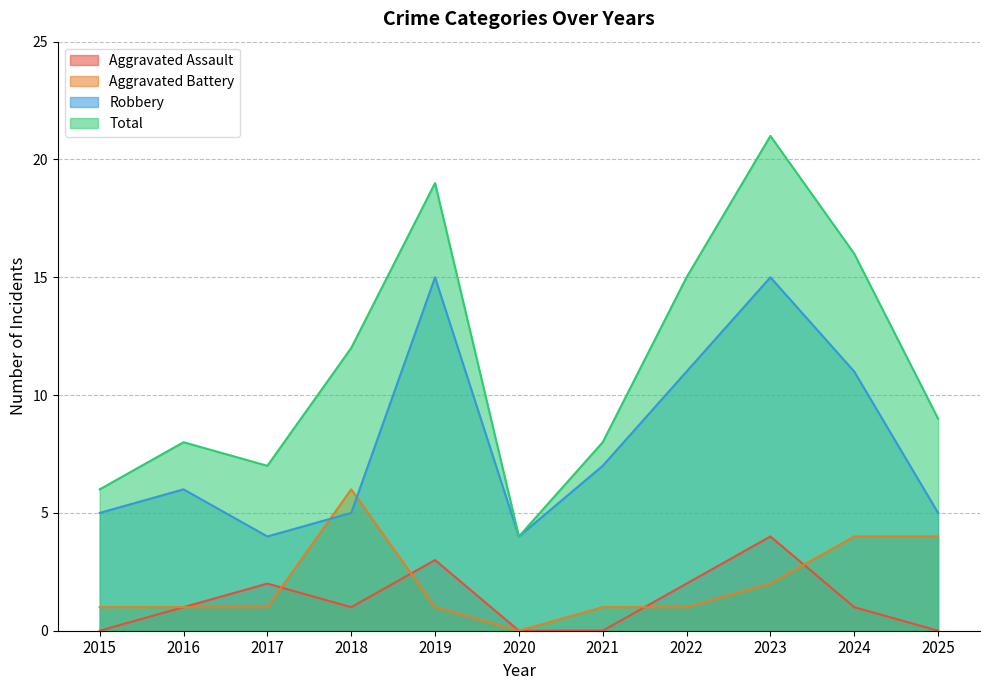

True or false: Robbery has more than 0 points higher than both neighbors.

True